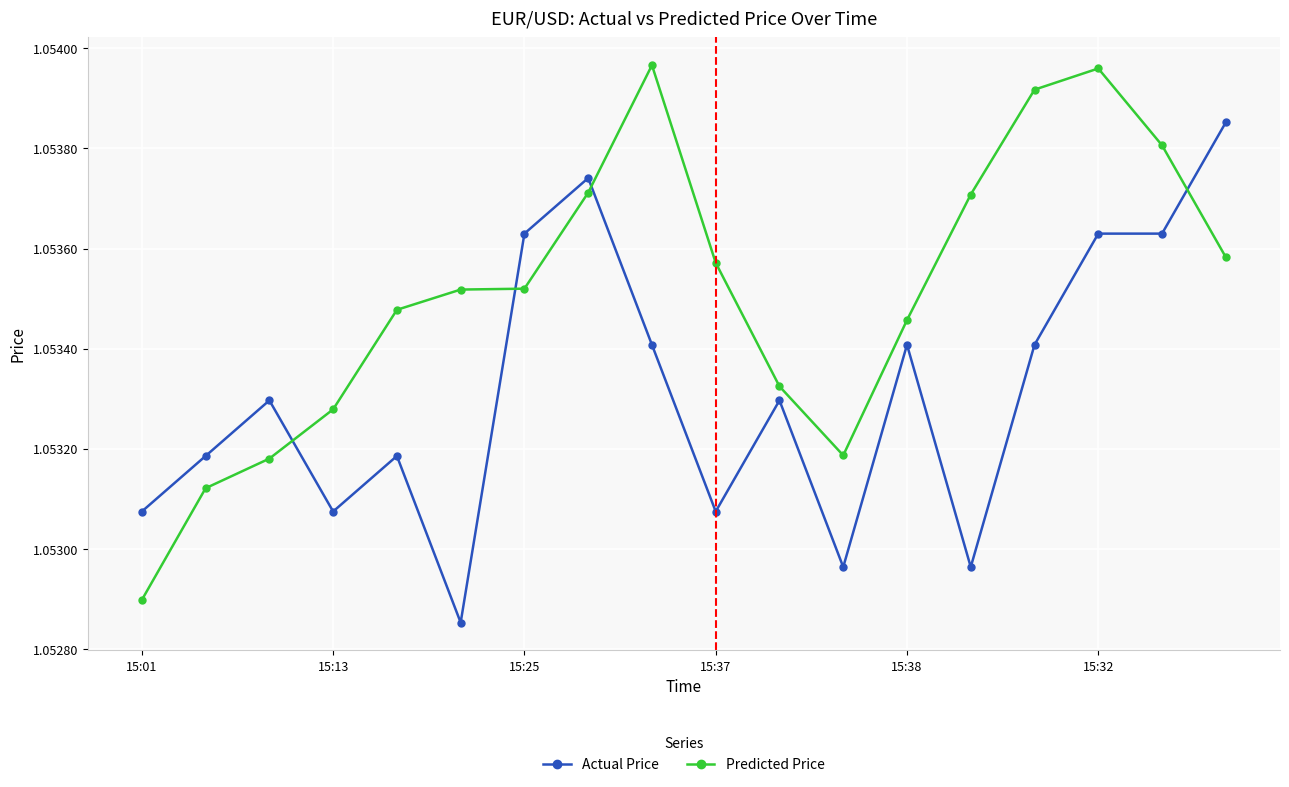

Which series has the widest spread of values?

Predicted Price